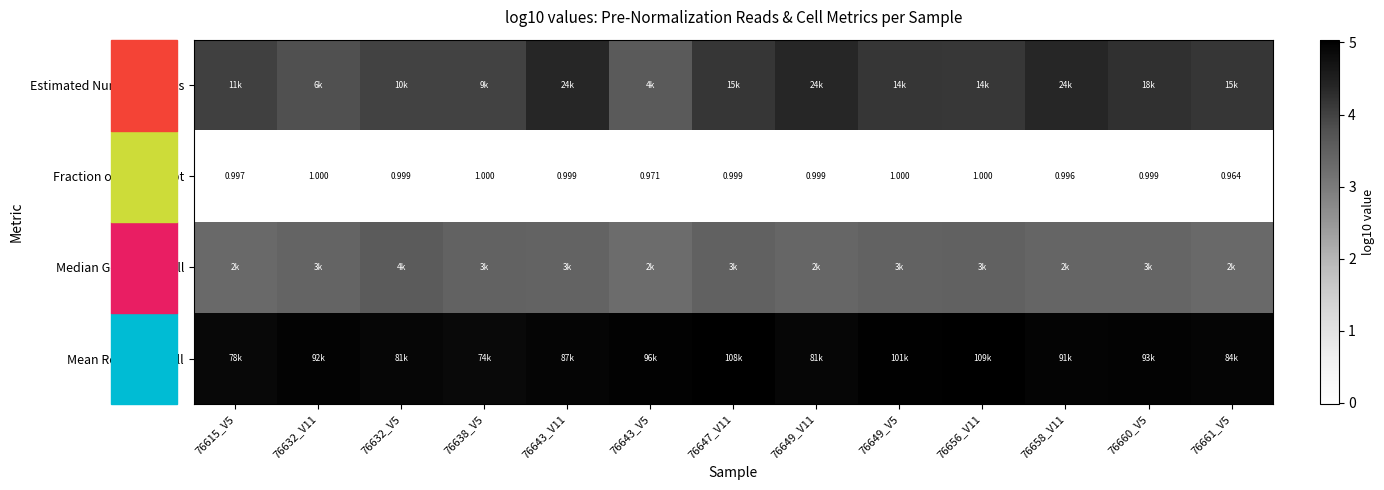

How many distinct data groups are displayed?

4